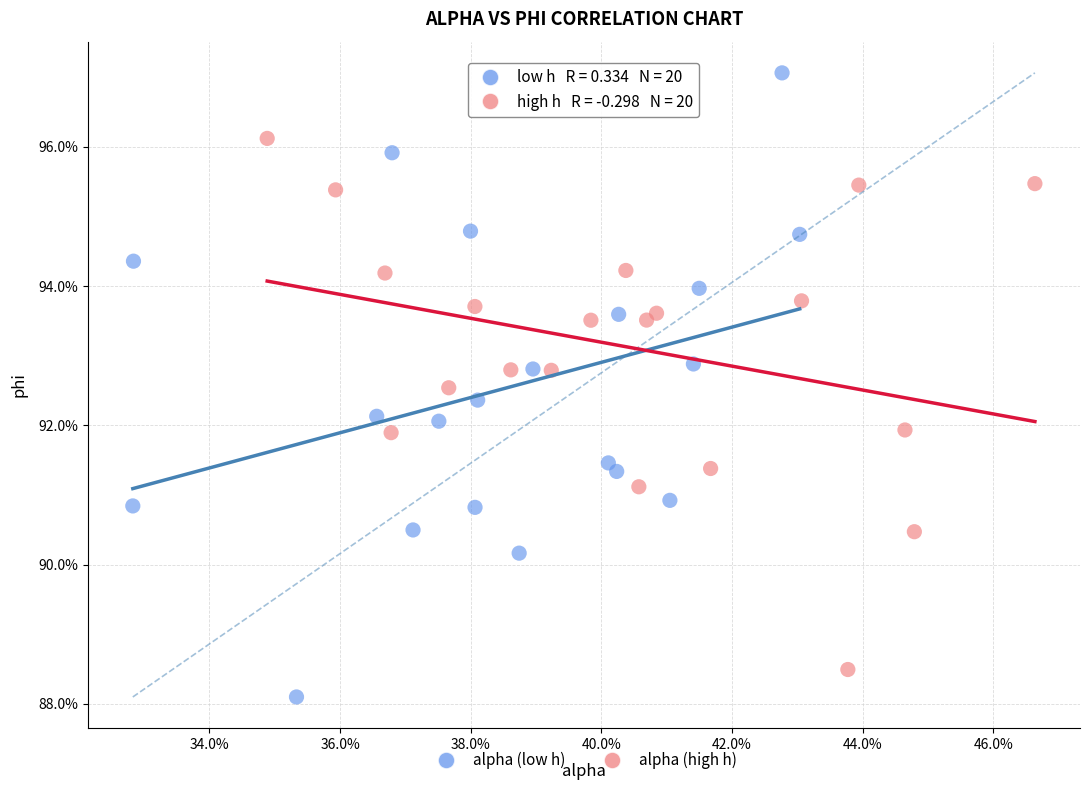

What are all the series names shown in the legend?

alpha (low h), alpha (high h)